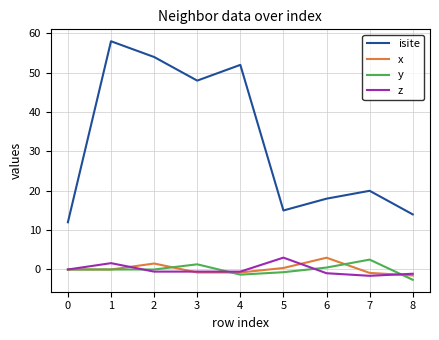

What is the spread (max minus min) of values at 0?

12.0